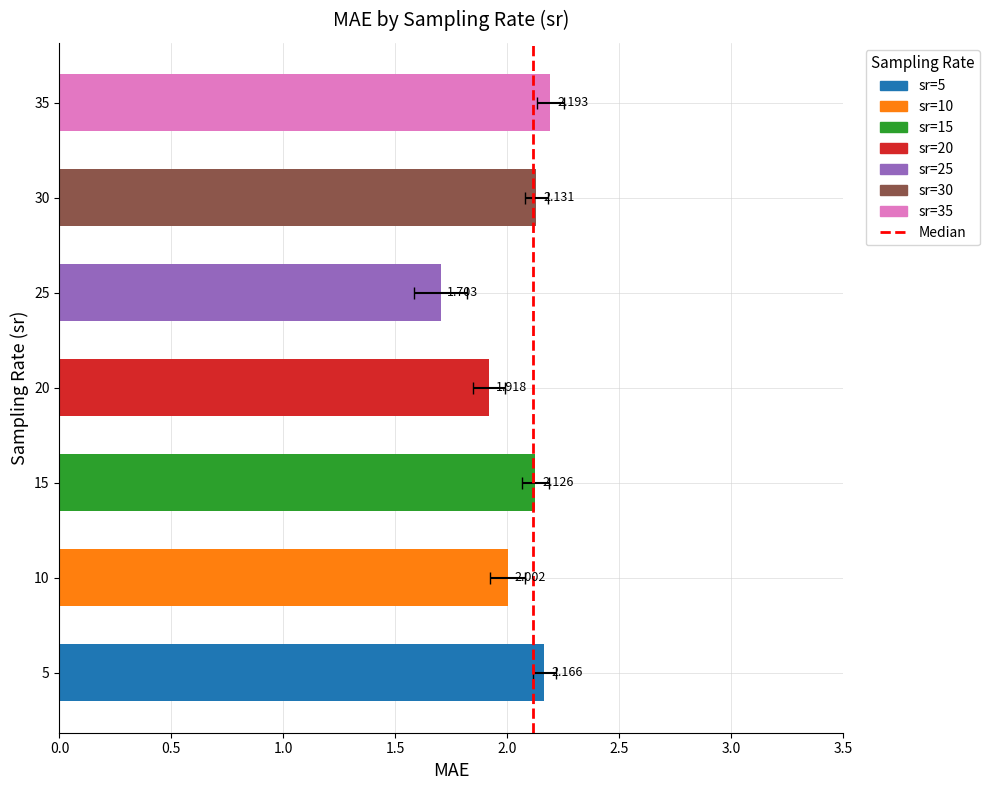

Are the bars grouped side by side (vs. stacked)?

No